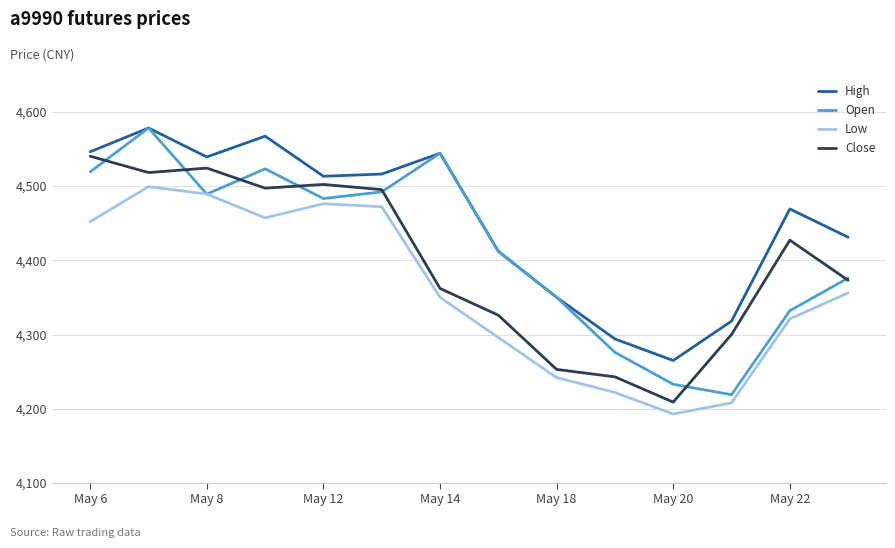

Which series has the largest total across all categories?

High